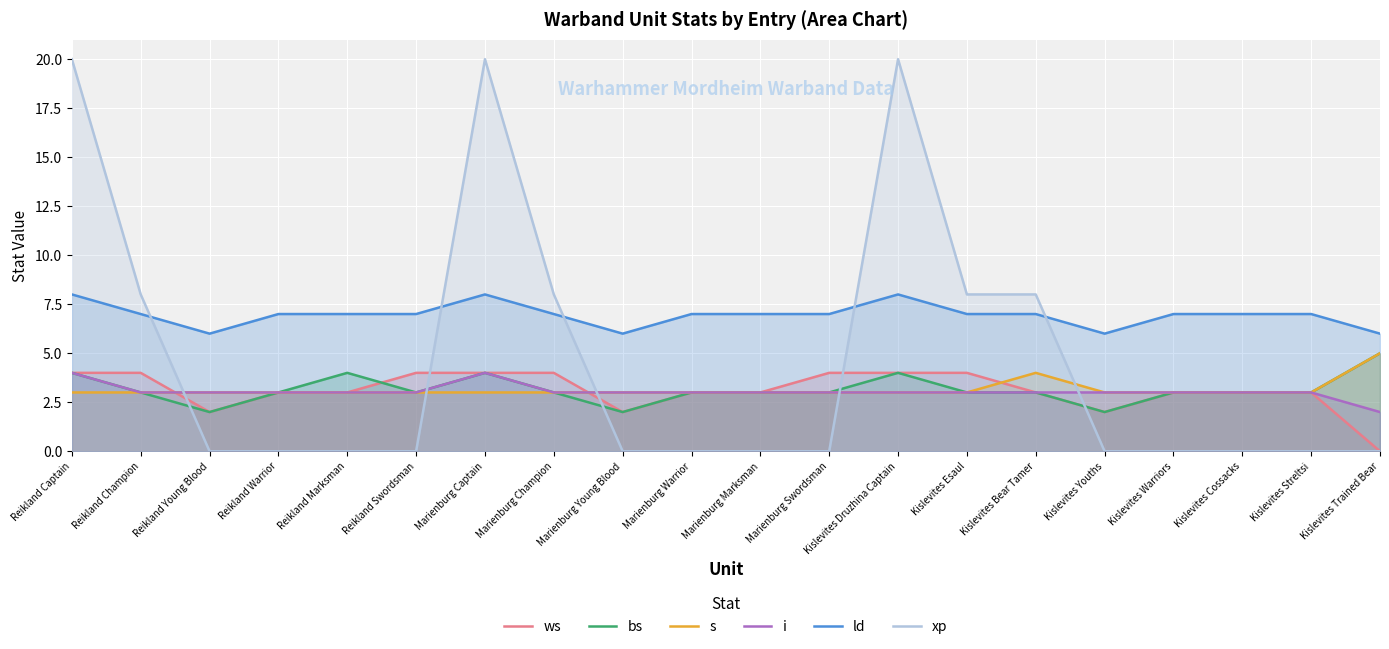

Which has a higher value, Kislevites Esaul or Marienburg Marksman?

Kislevites Esaul